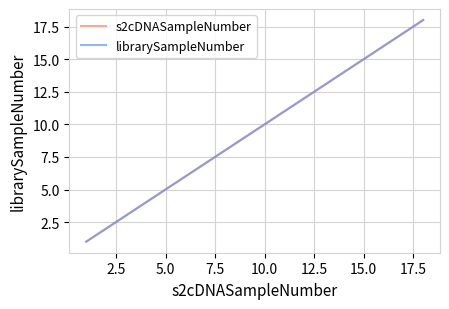

Does the chart have visible grid lines?

Yes